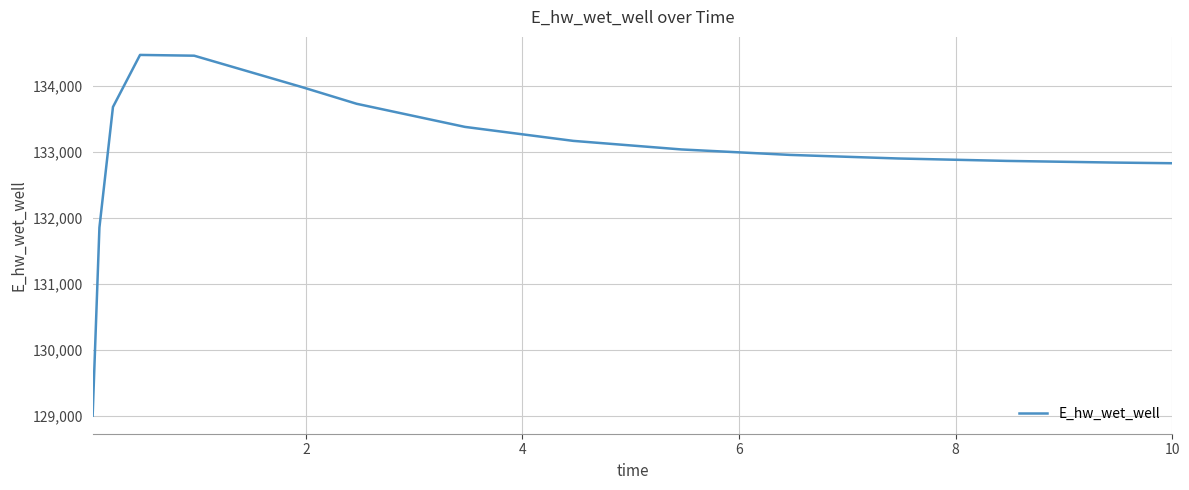

What is the difference between the second highest and second lowest values?

2597.1